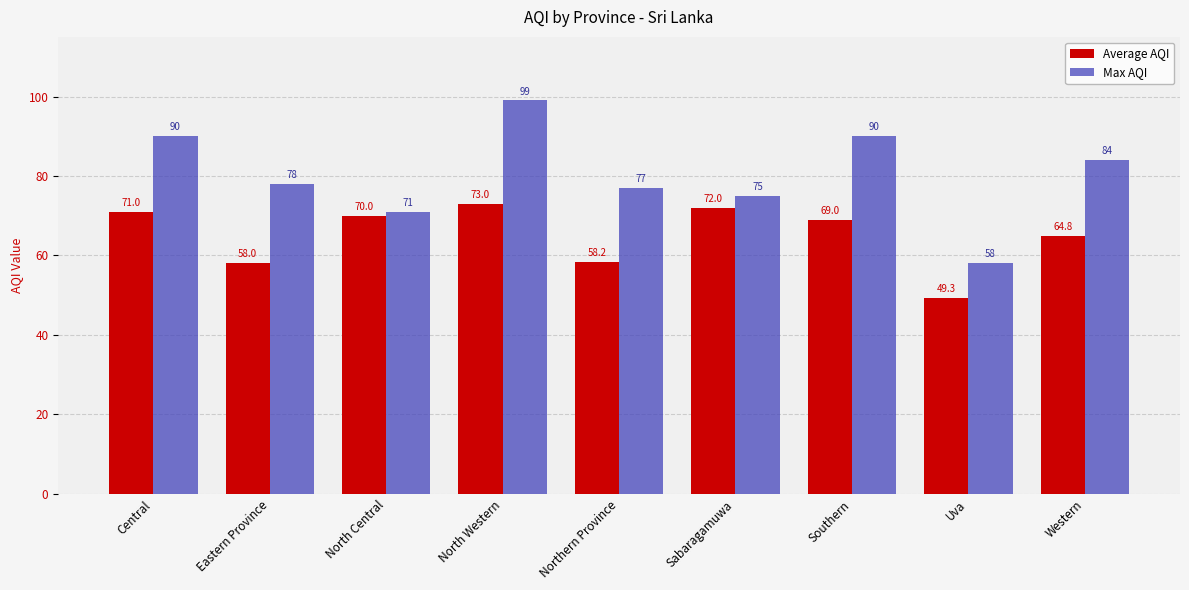

At how many categories does at least one series exceed 65?

8